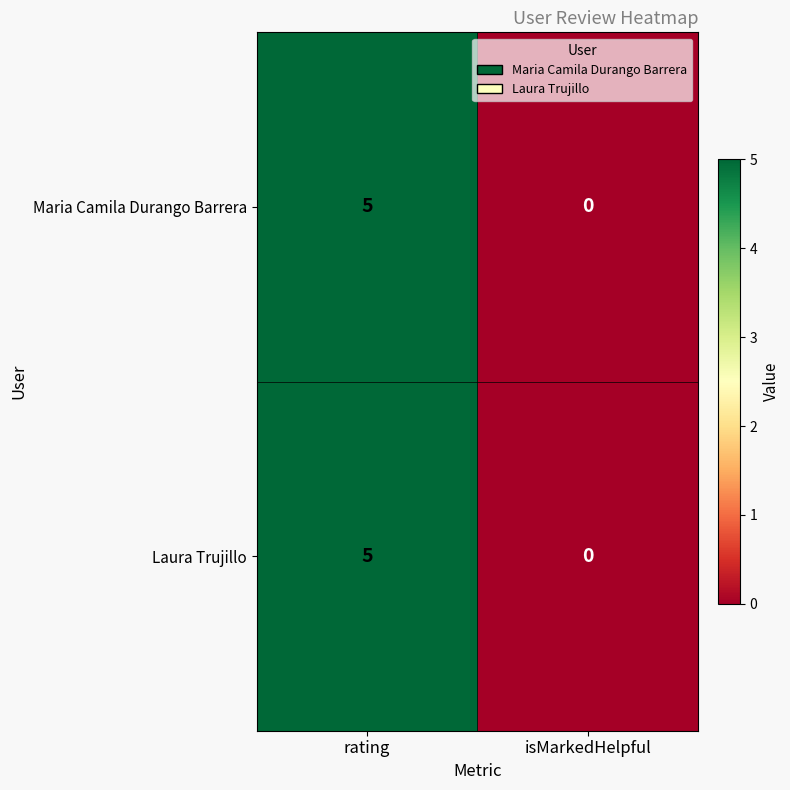

At which category is the sum across all series the highest?

rating